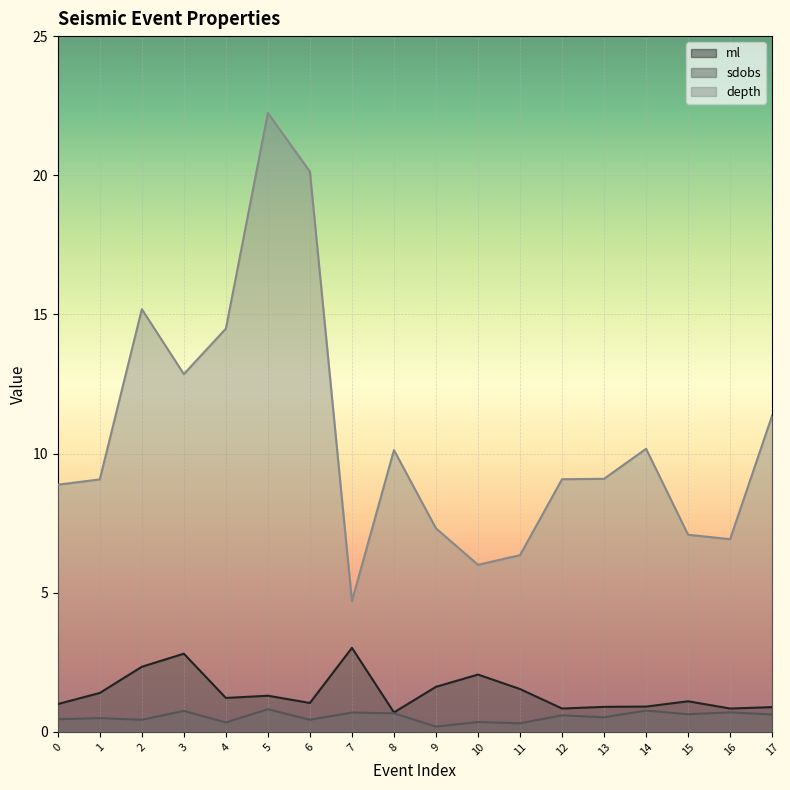

In ml, how many points are higher than both neighbors (excluding endpoints)?

5